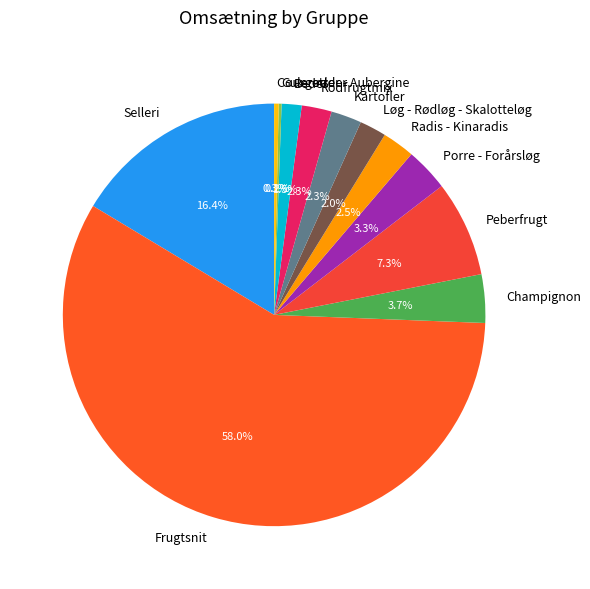

To the nearest percent, what is the difference between the Courgetter - Aubergine and Champignon slice percentages?

3%